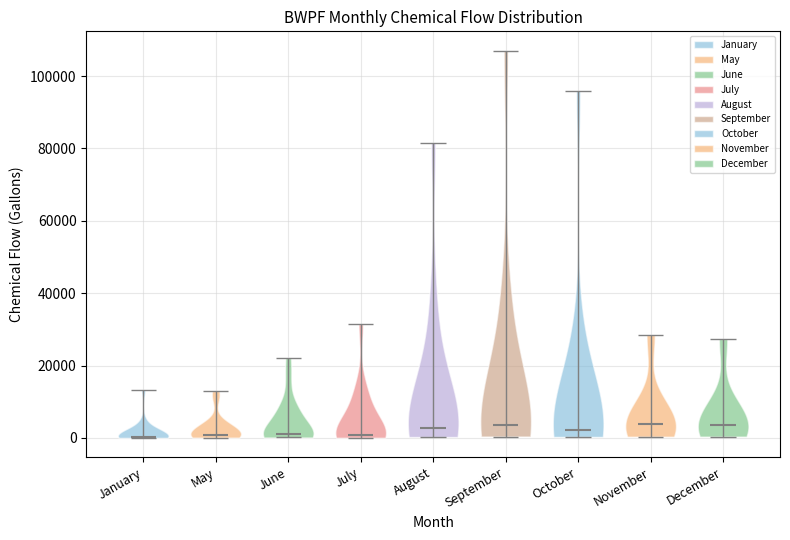

Reading left to right, read every violin against the y-axis: where its median line is, and the lowest and highest points it reaches. The values are not printed on the chart, so give them approximately, as read against the axis.

January: median line 0, lowest point 0, highest point 14000
May: median line 0, lowest point 0, highest point 12000
June: median line 2000, lowest point 0, highest point 22000
July: median line 0, lowest point 0, highest point 32000
August: median line 2000, lowest point 0, highest point 82000
September: median line 4000, lowest point 0, highest point 108000
October: median line 2000, lowest point 0, highest point 96000
November: median line 4000, lowest point 0, highest point 28000
December: median line 4000, lowest point 0, highest point 28000